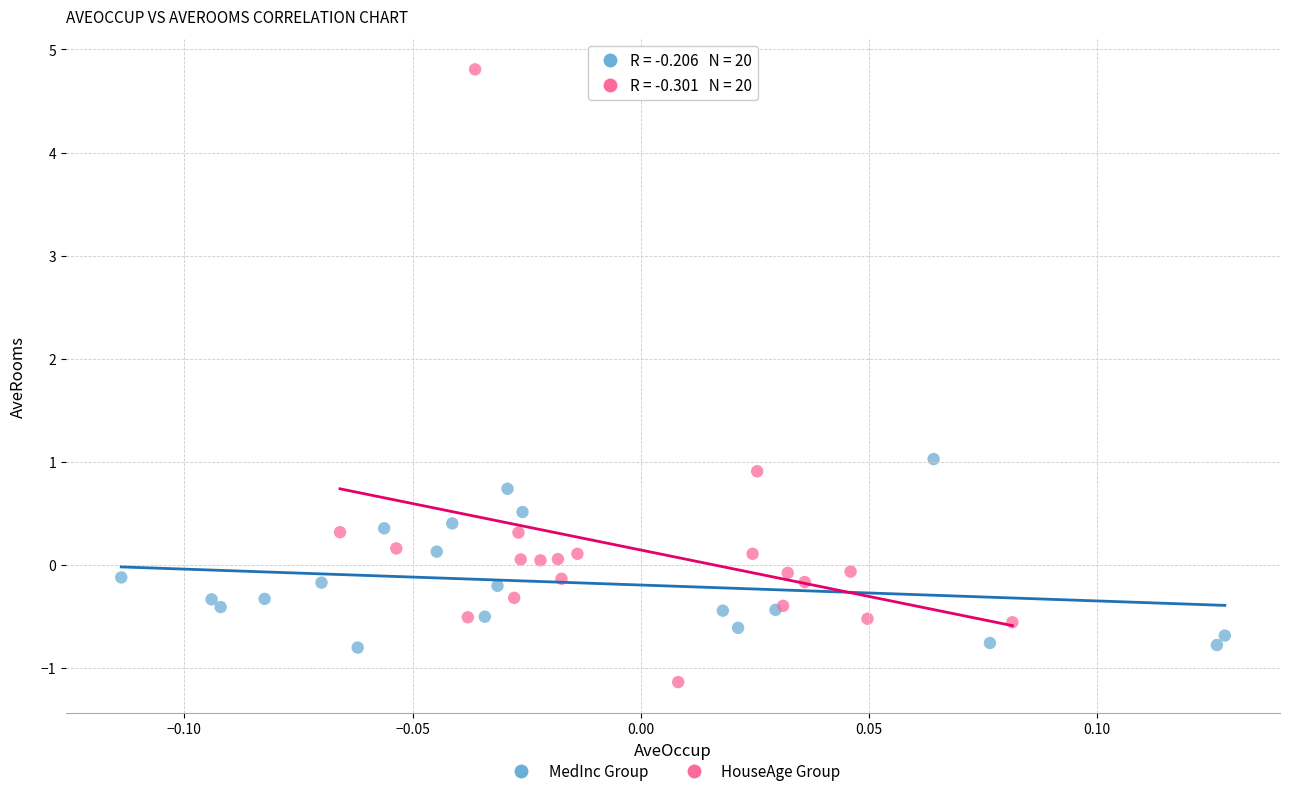

Which series has the largest Y range (max minus min)?

HouseAge Group